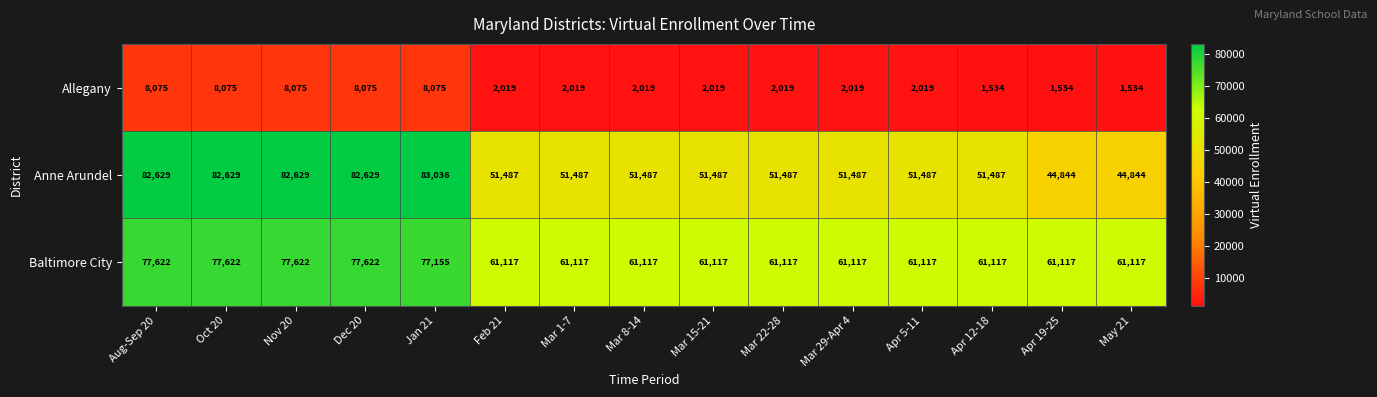

What is the greatest value displayed?

83036